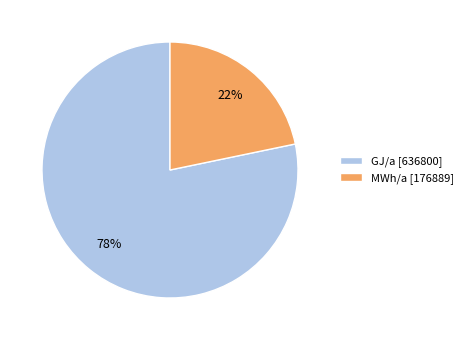

How many segments does this pie chart have?

2